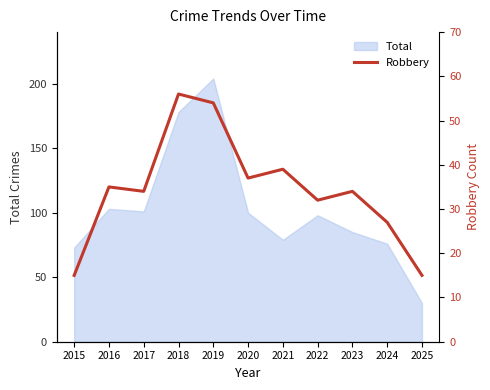

Where is the data nearest to the value 35?

2016